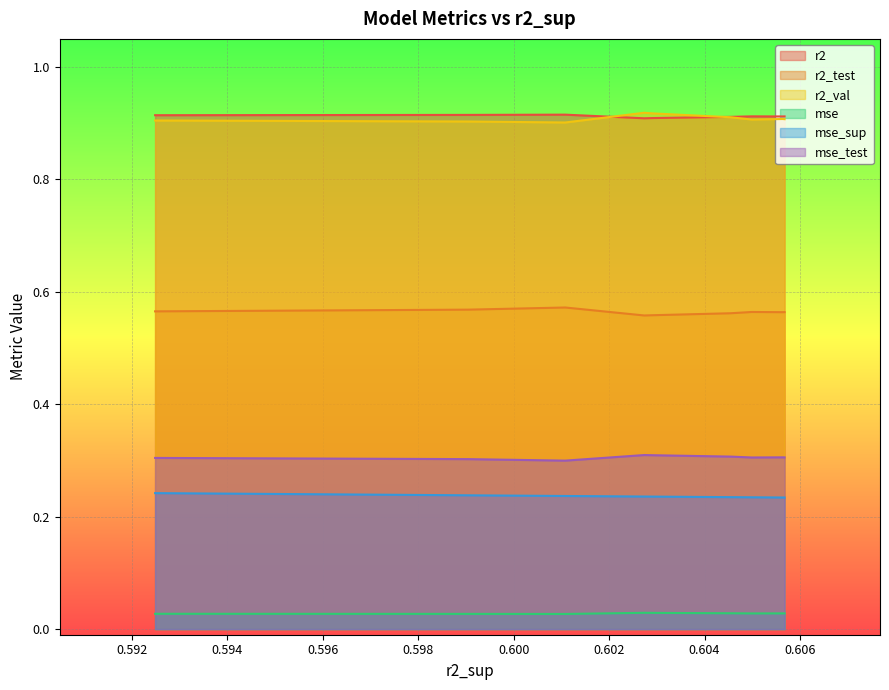

At which category is the sum across all series the highest?

0.6027363641046831